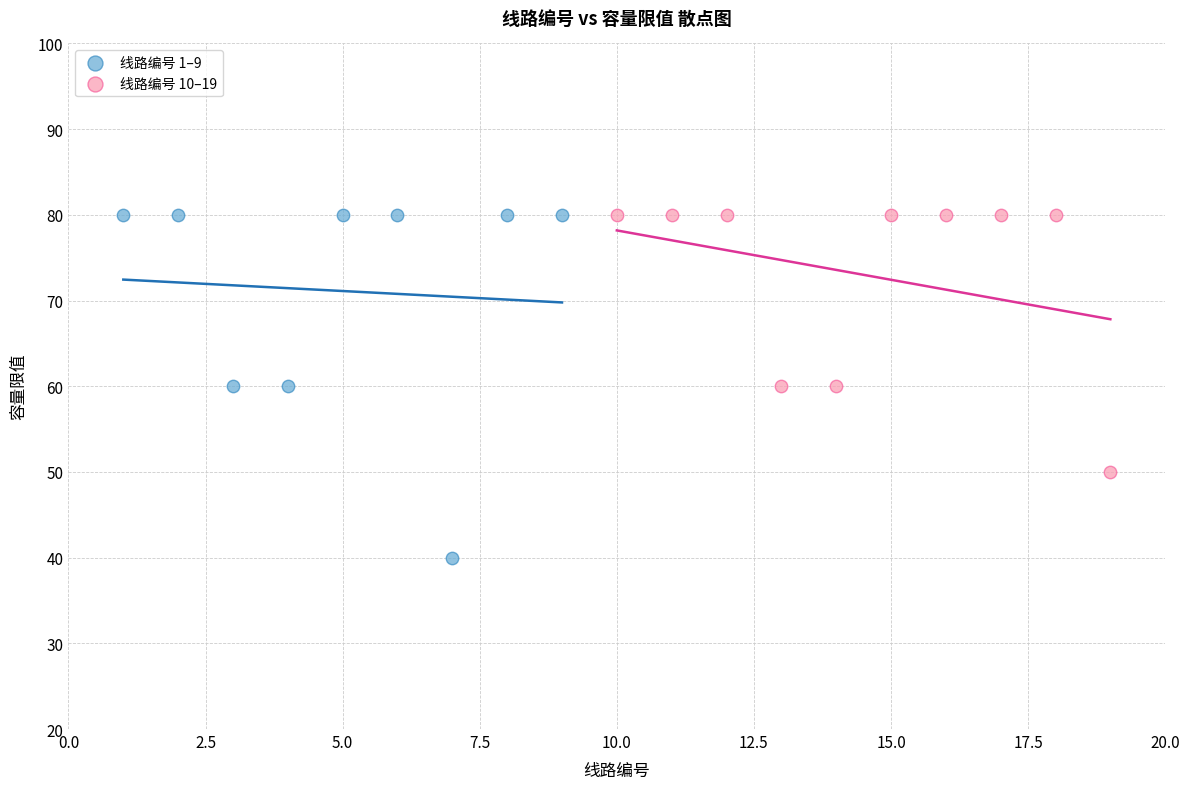

Which series contains the lowest Y value?

线路编号 1–9